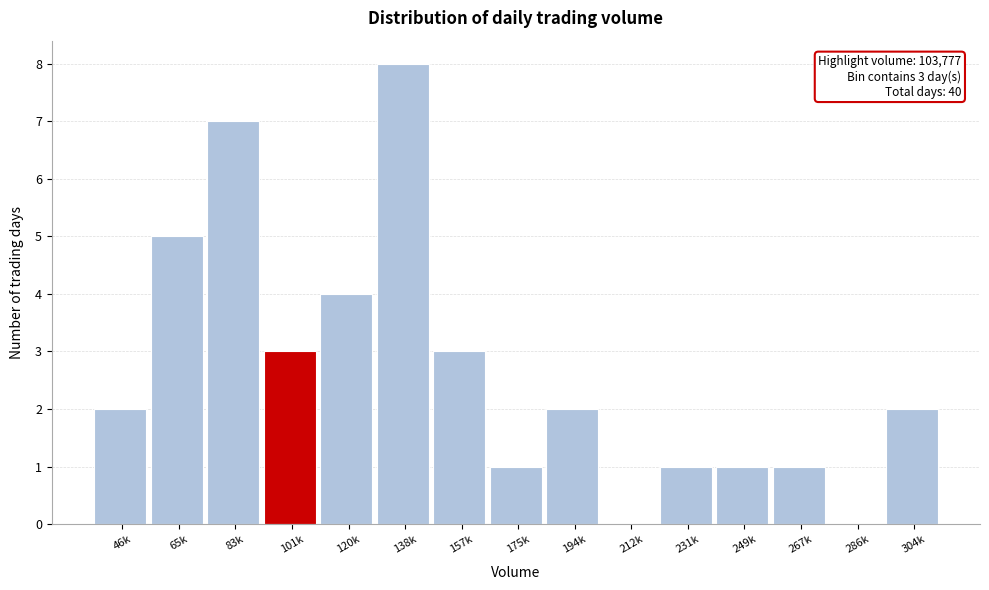

Reading right to left, list all the values displayed in this chart.

304k=2	286k=0	267k=1	249k=1	231k=1	212k=0	194k=2	175k=1	157k=3	138k=8	120k=4	101k=3	83k=7	65k=5	46k=2